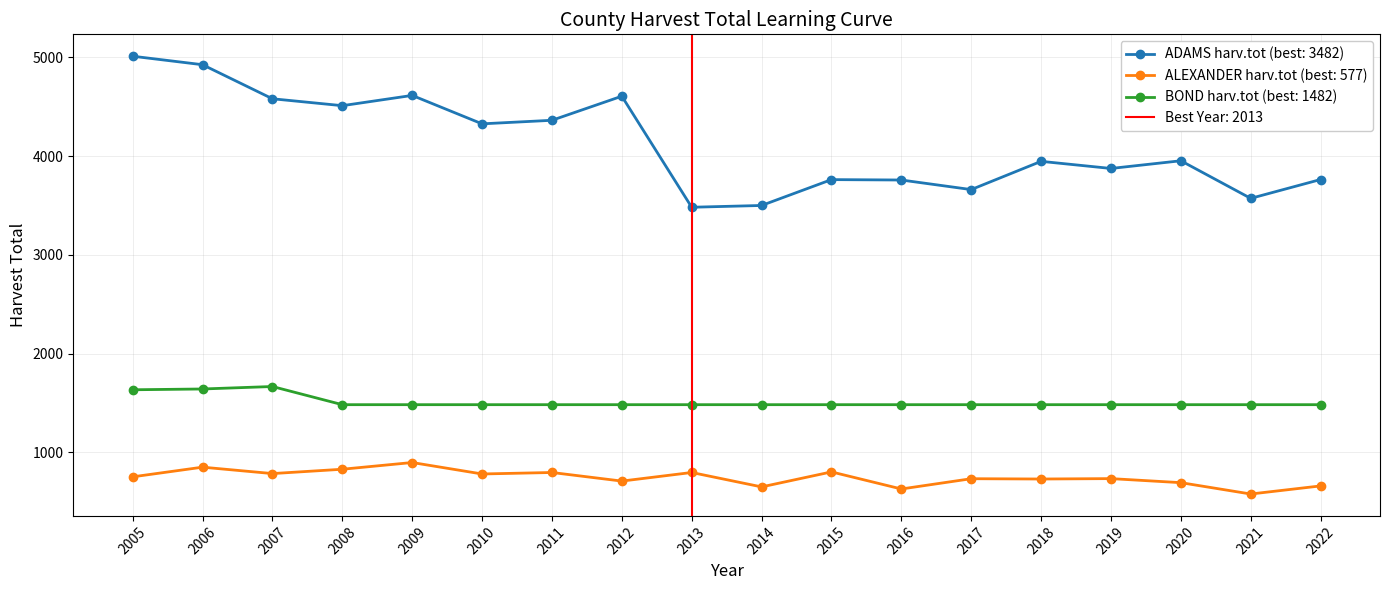

True or false: ALEXANDER harv.tot and ADAMS harv.tot intersect in this chart.

False